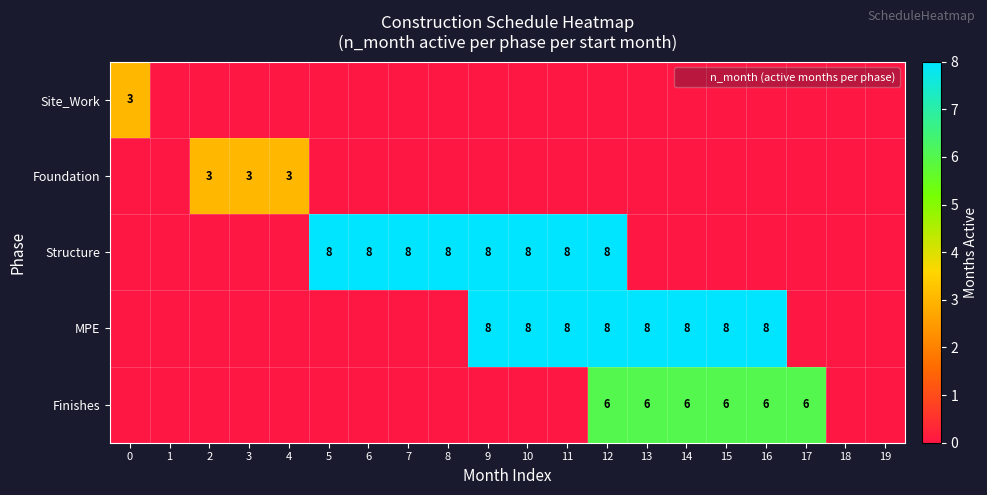

Rank the series by their maximum value, from highest to lowest.

Structure, MPE, Finishes, Site_Work, Foundation